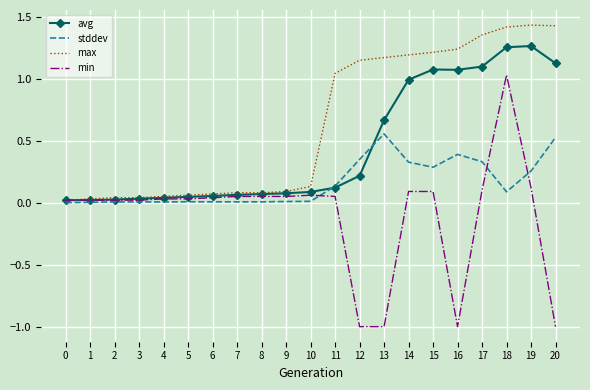

List the series in order of their peak value, lowest first.

stddev, min, avg, max